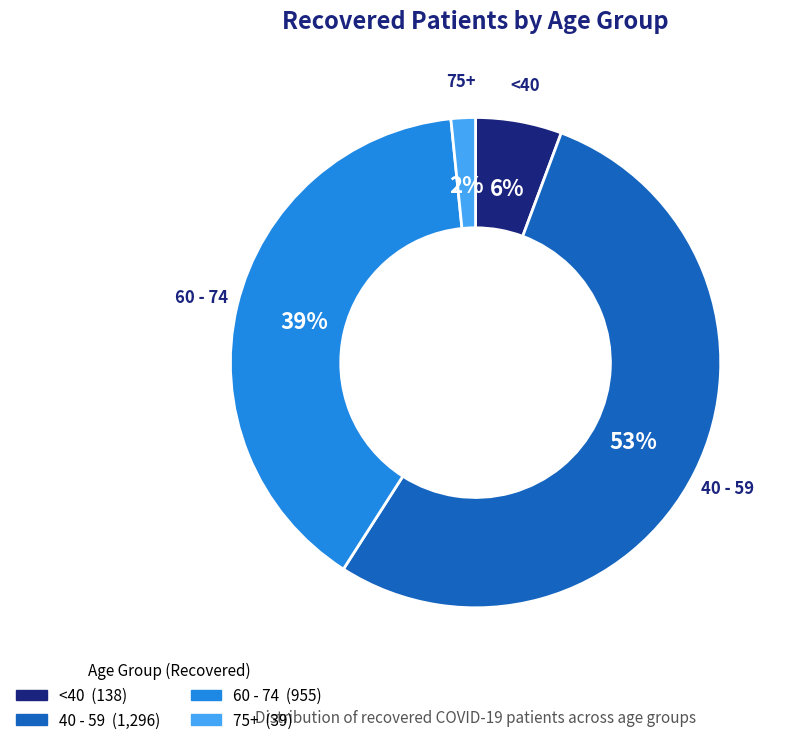

To the nearest percent, what portion does 60 - 74 represent?

39%